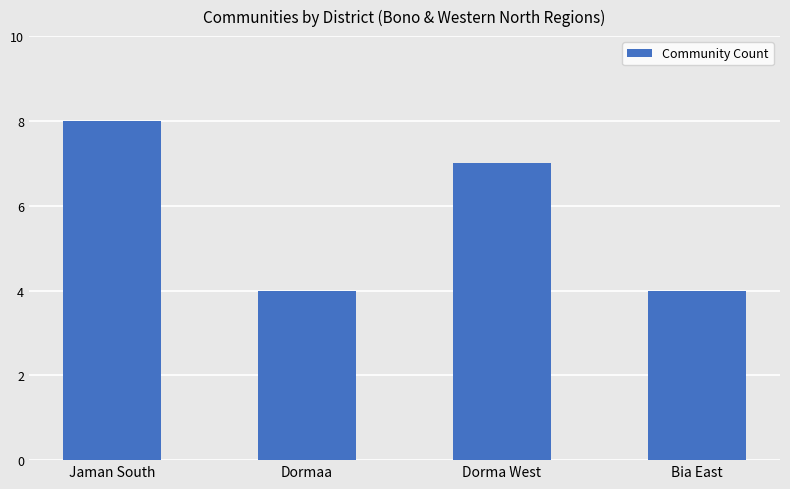

What is the label of the 4th bar from the left?

Bia East